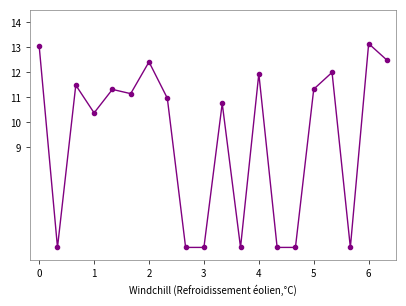

What is the value of the 17th point from the left?

12.0